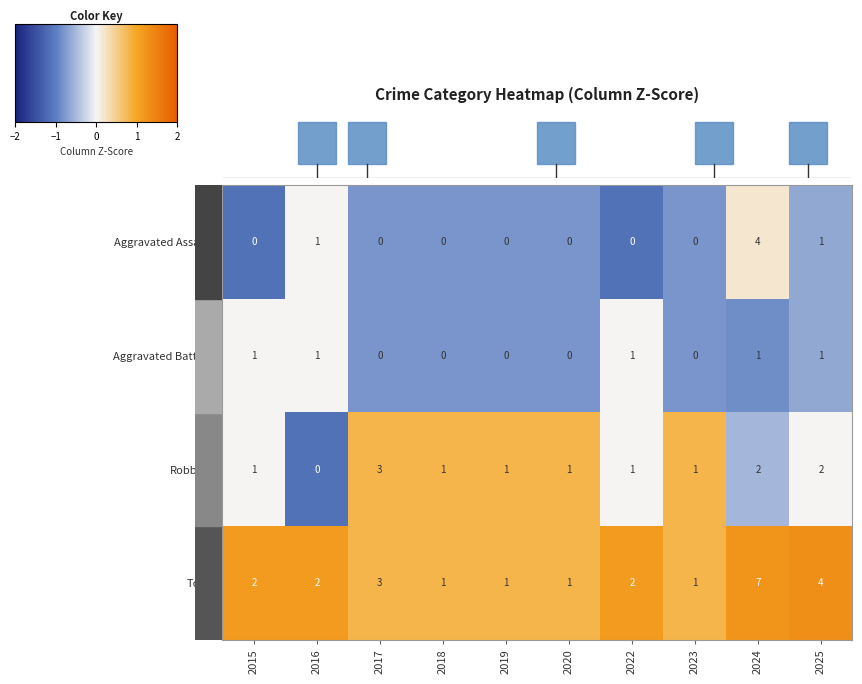

What is the difference between the maximum and minimum values in the Robbery series?

3